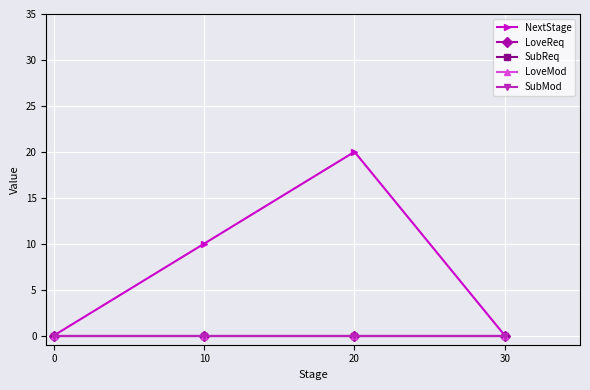

Does the chart have visible grid lines?

Yes